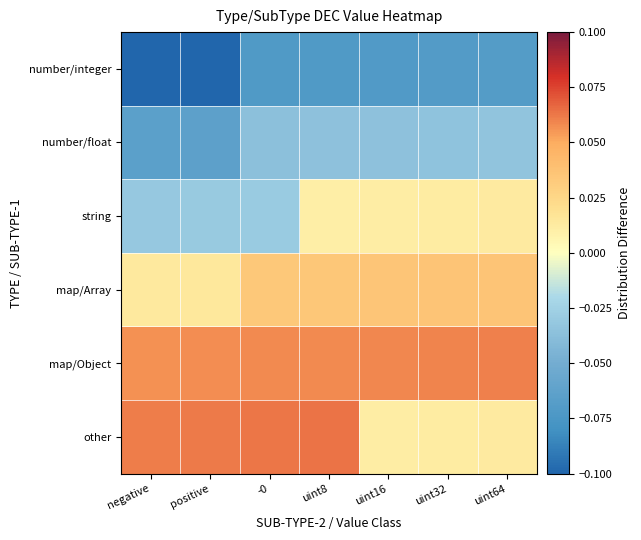

How many distinct data groups are displayed?

6